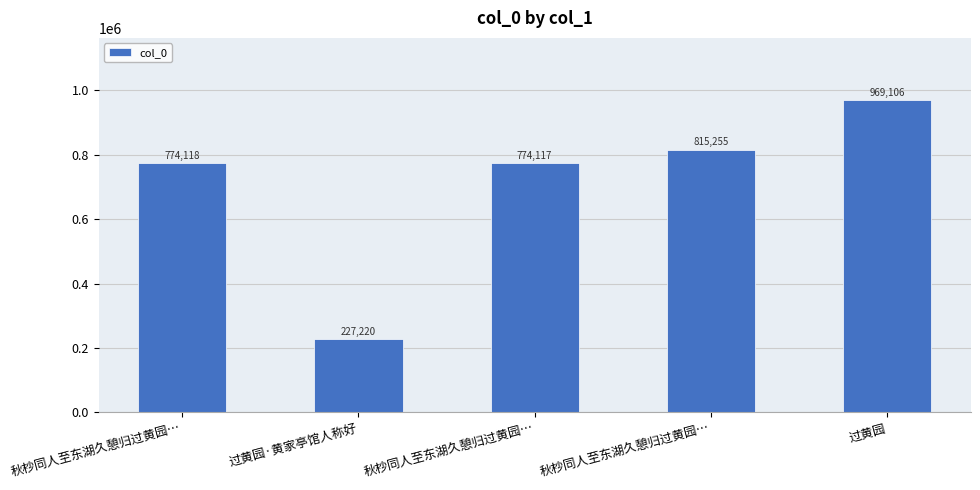

Count the number of data series in this chart.

1